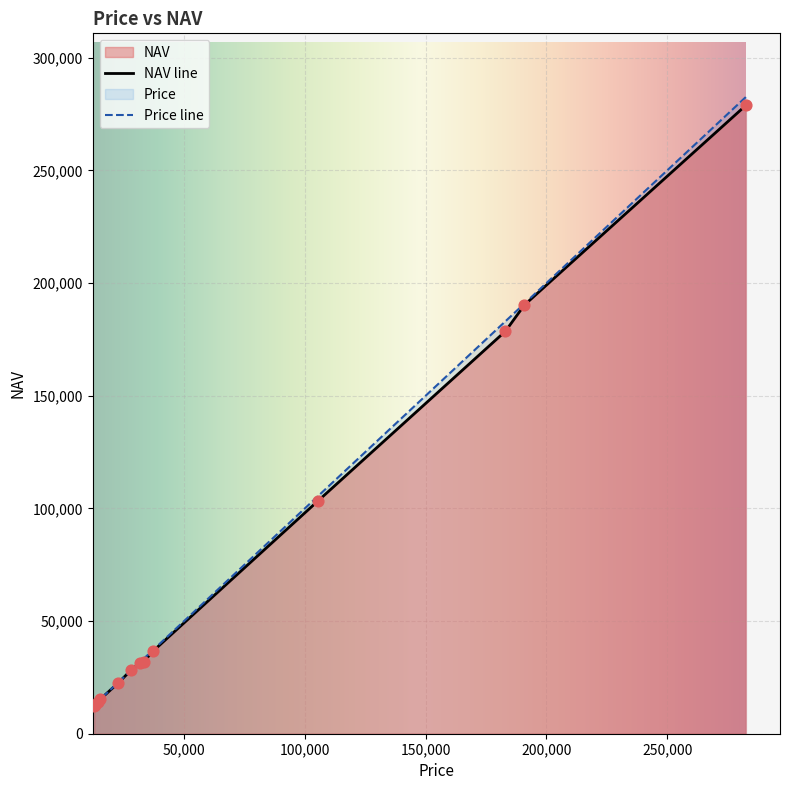

Which series reaches the maximum Y coordinate?

Price